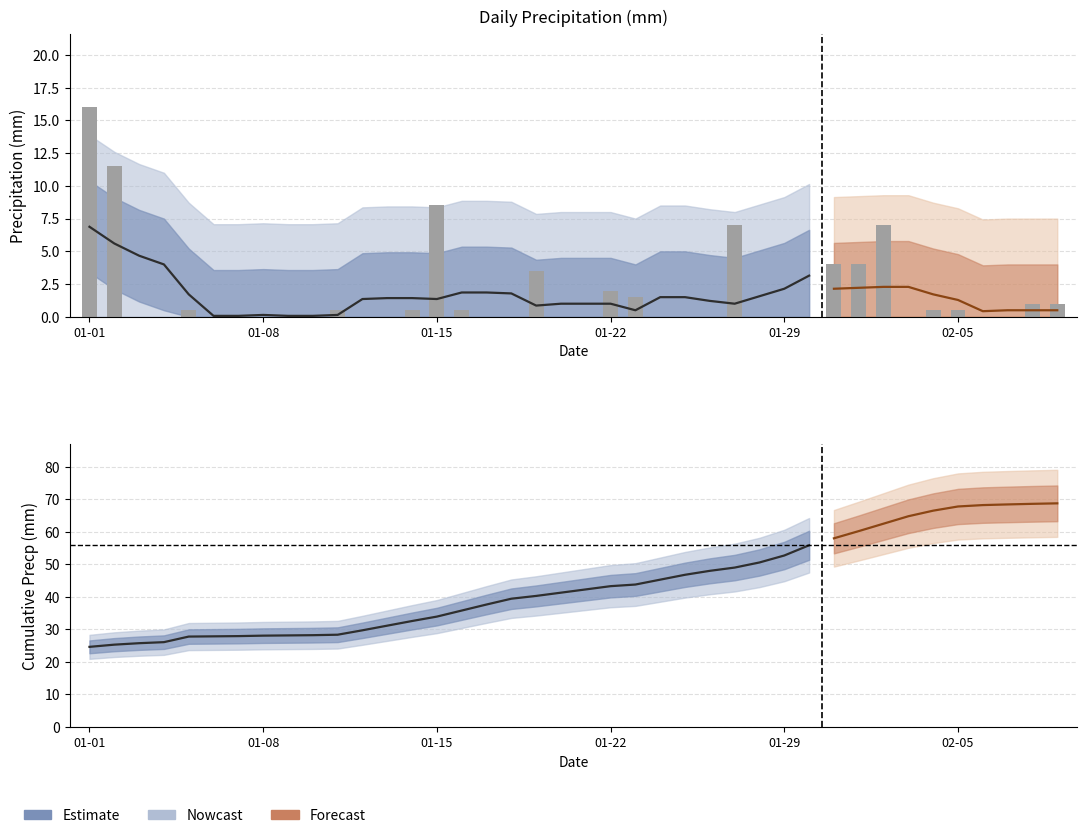

True or false: the data shows 4.0 at 2025-02-01.

True